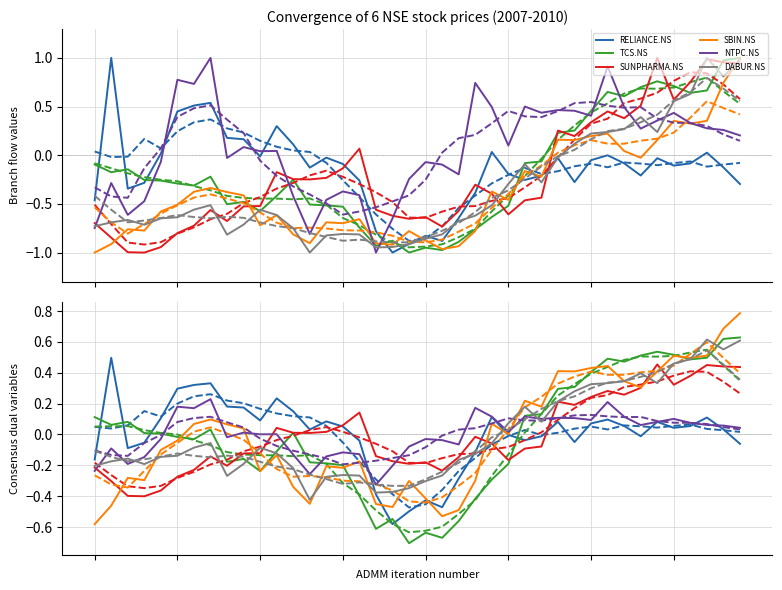

Which series changed the most between 27 and 37?

DABUR.NS